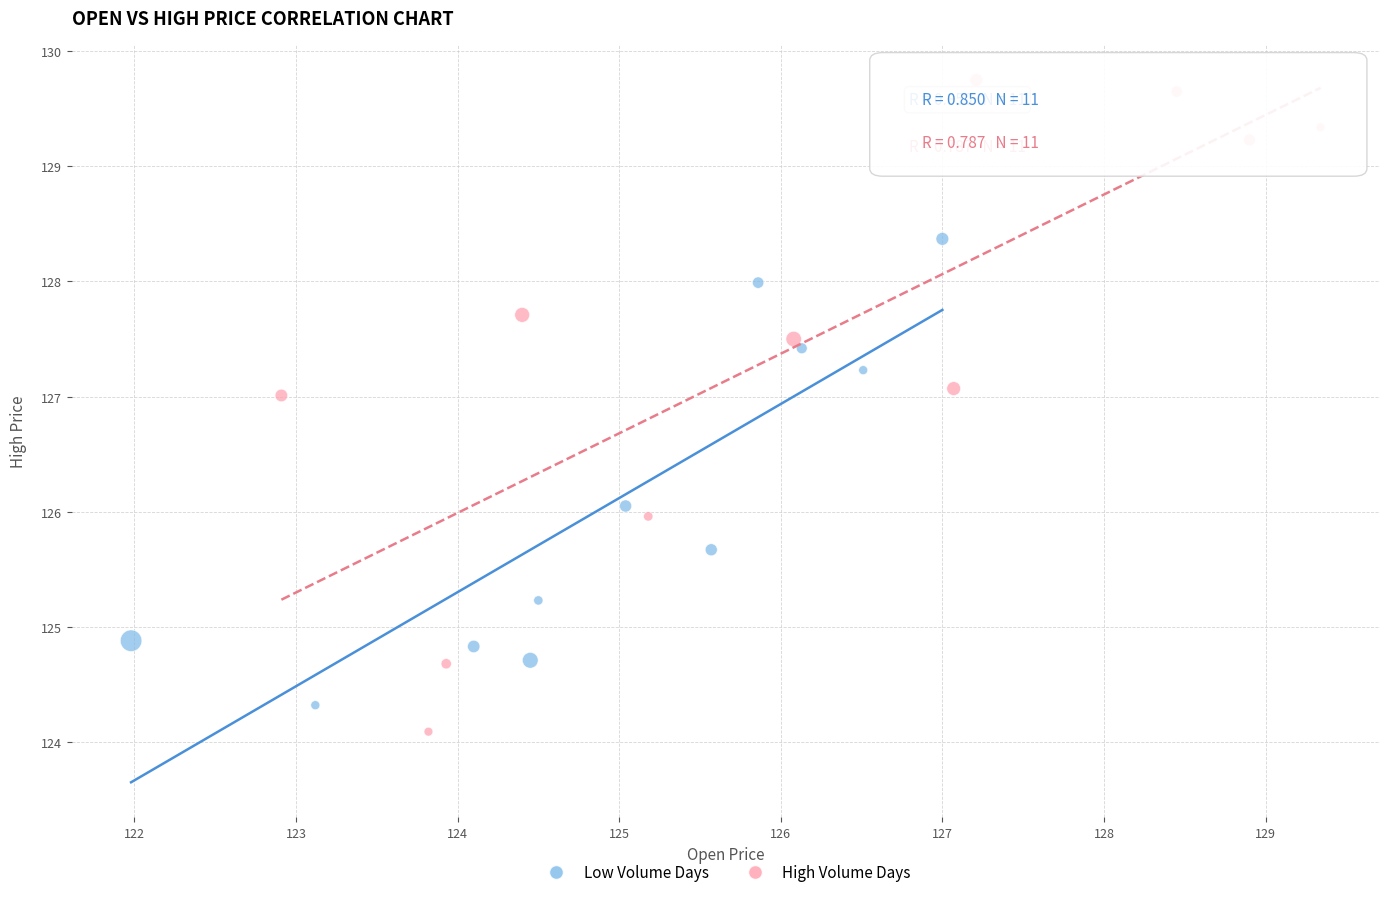

Which series has the largest Y range (max minus min)?

High Volume Days